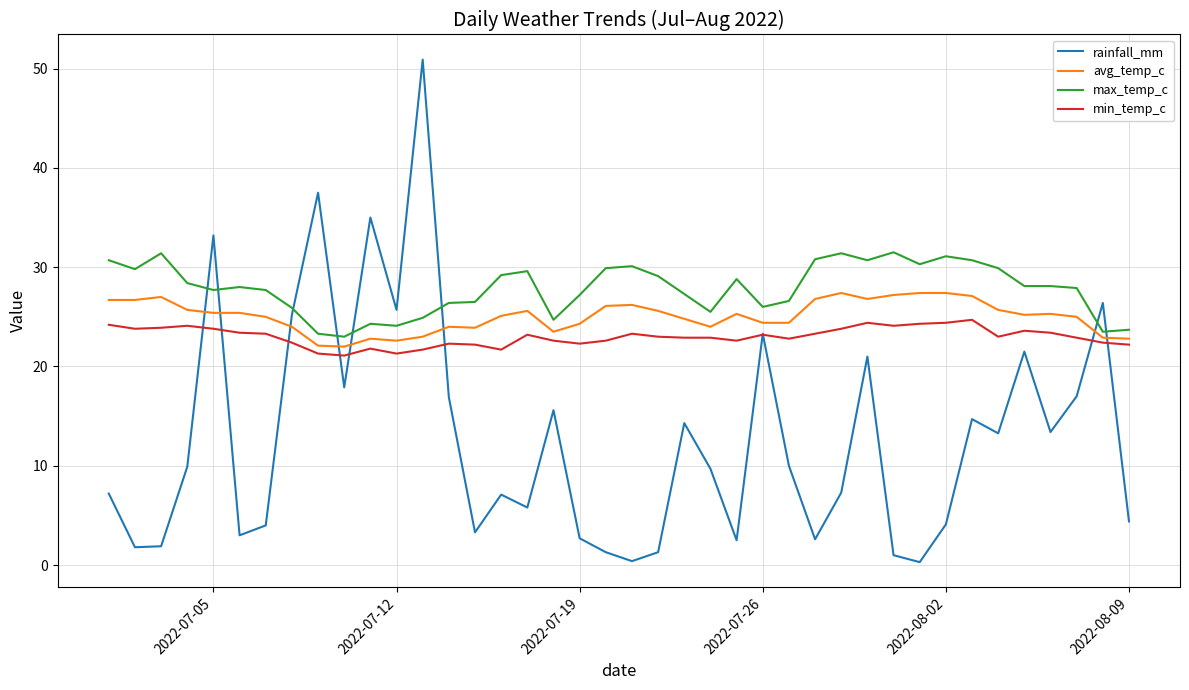

What is the maximum value for rainfall_mm?

50.9